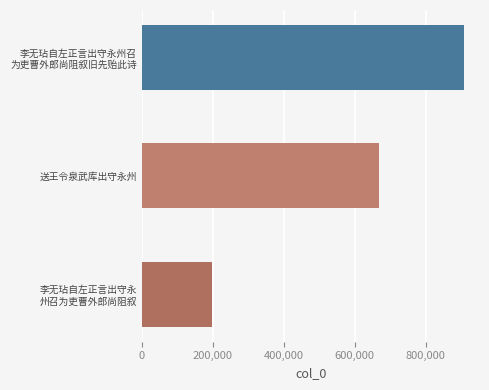

At which label is the value closest to 552554?

送王令泉武库出守永州